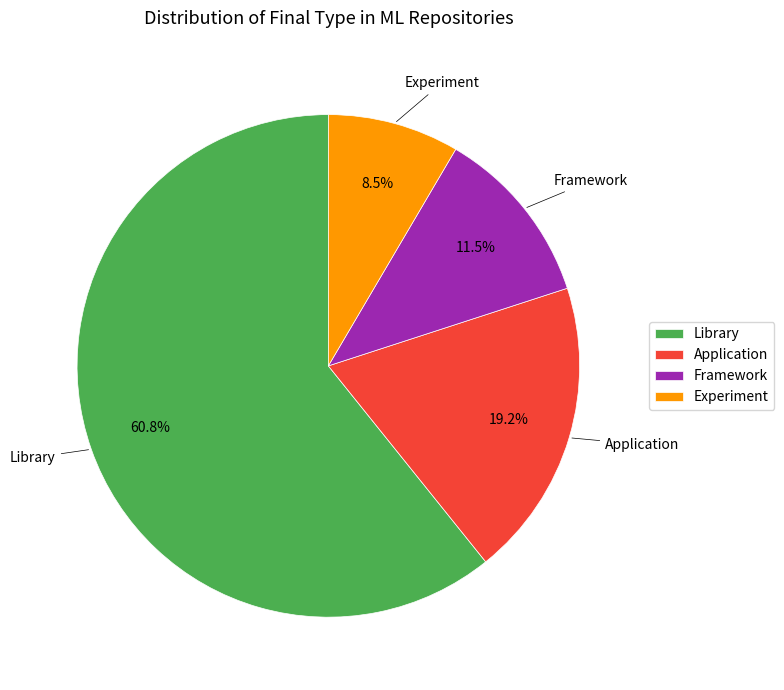

Approximately how many times larger is the value at Library compared to Experiment?

7.2